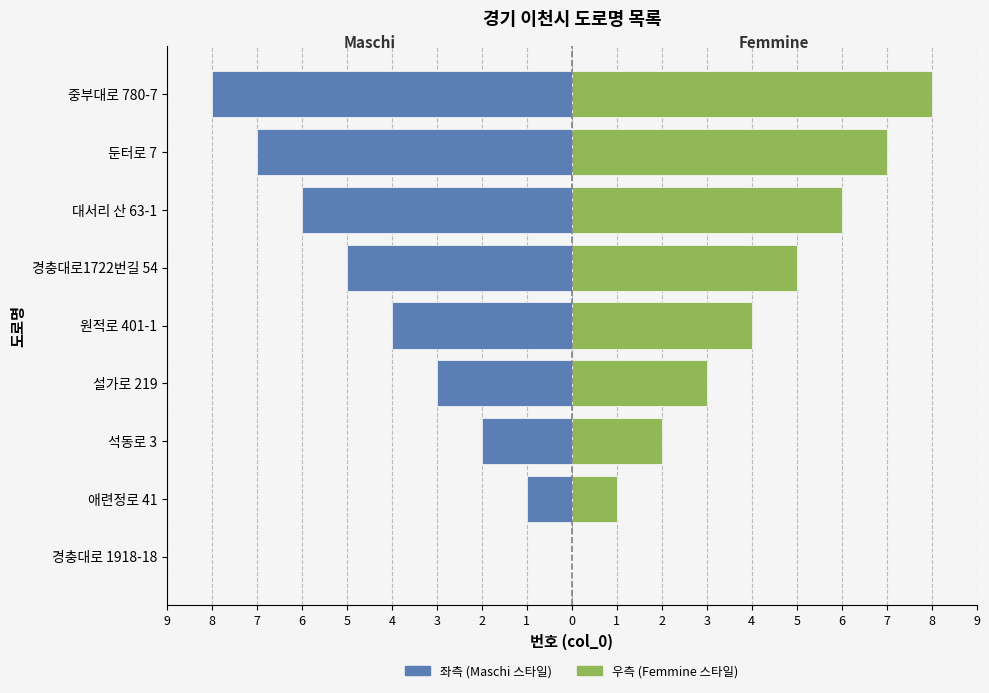

What is the difference between the second highest and second lowest values in the 좌측 (Maschi 스타일) series?

6